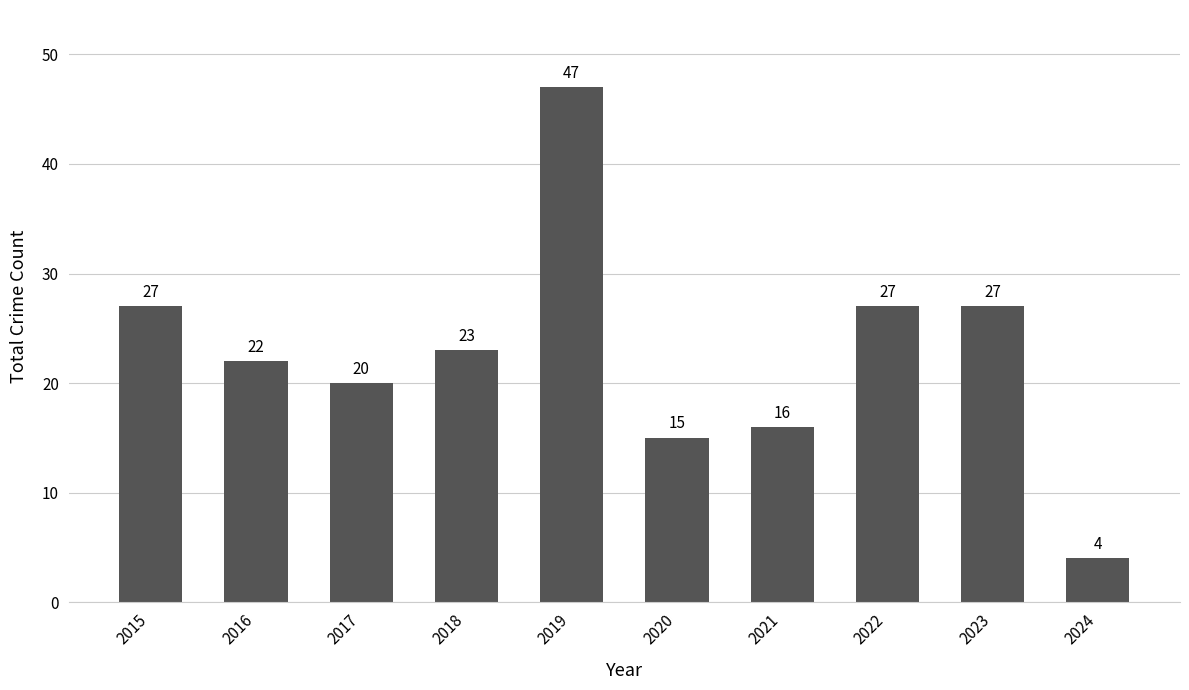

At which label does the data first exceed 23?

2015